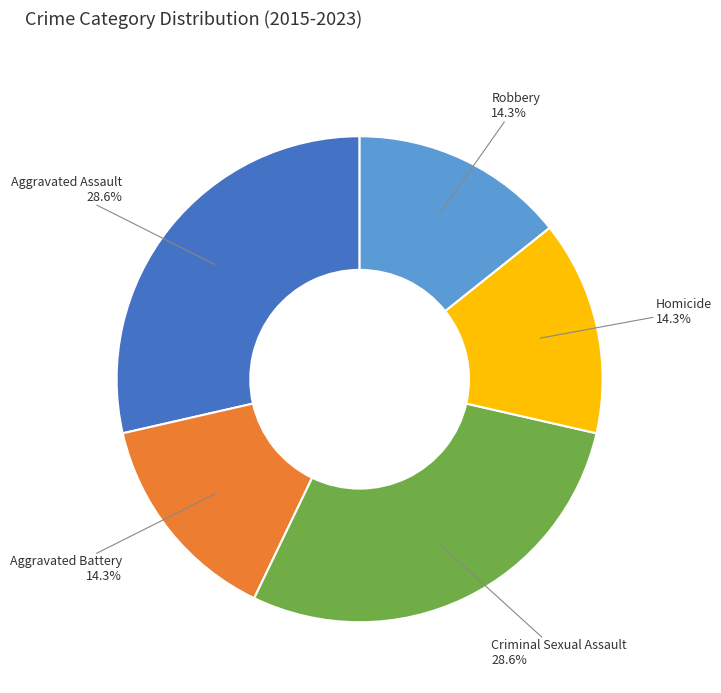

What is the ratio of the value at Homicide to the value at Aggravated Assault?

0.5